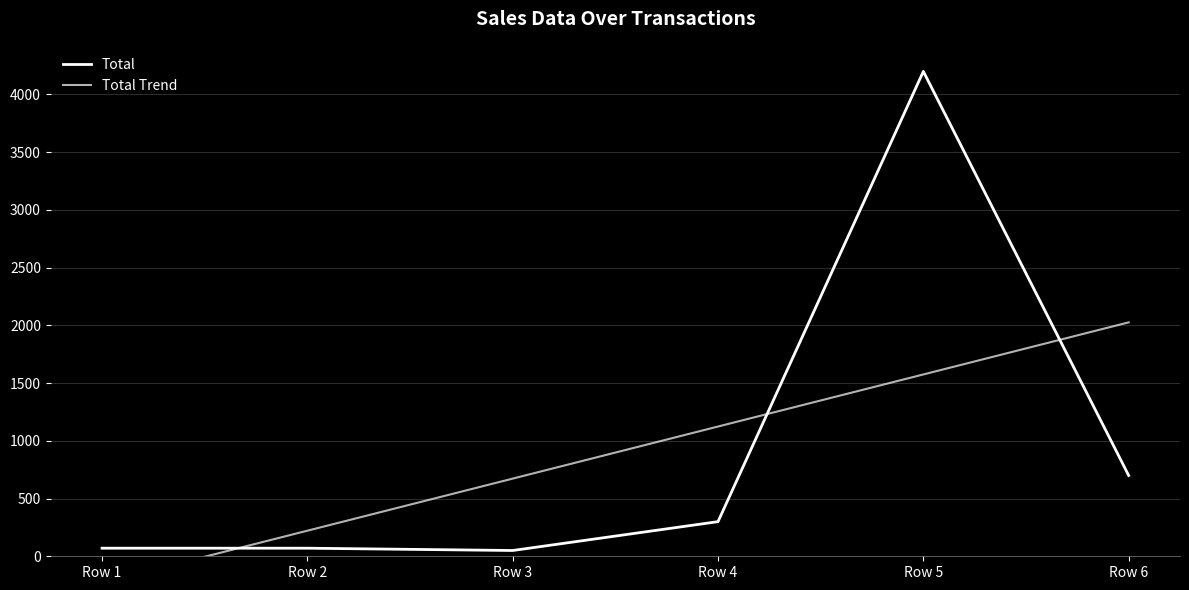

Where is the first local minimum for Total?

Row 3